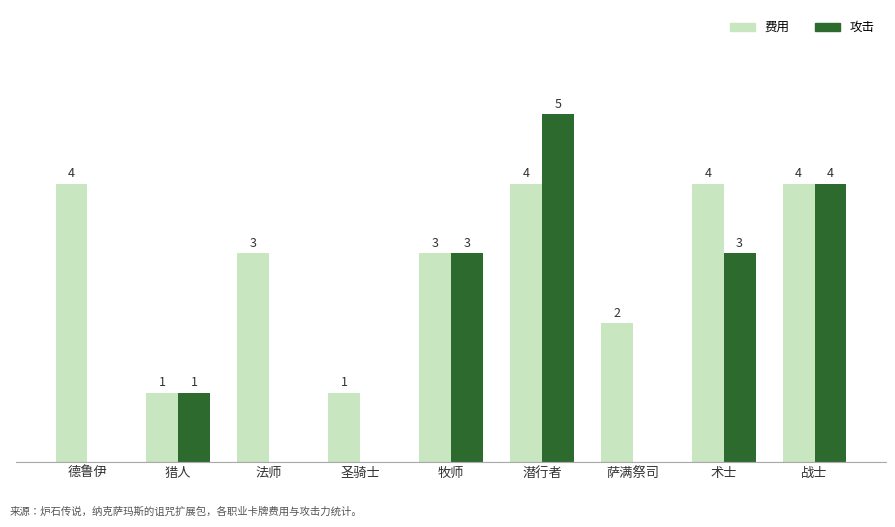

Does the chart contain stacked bars?

No